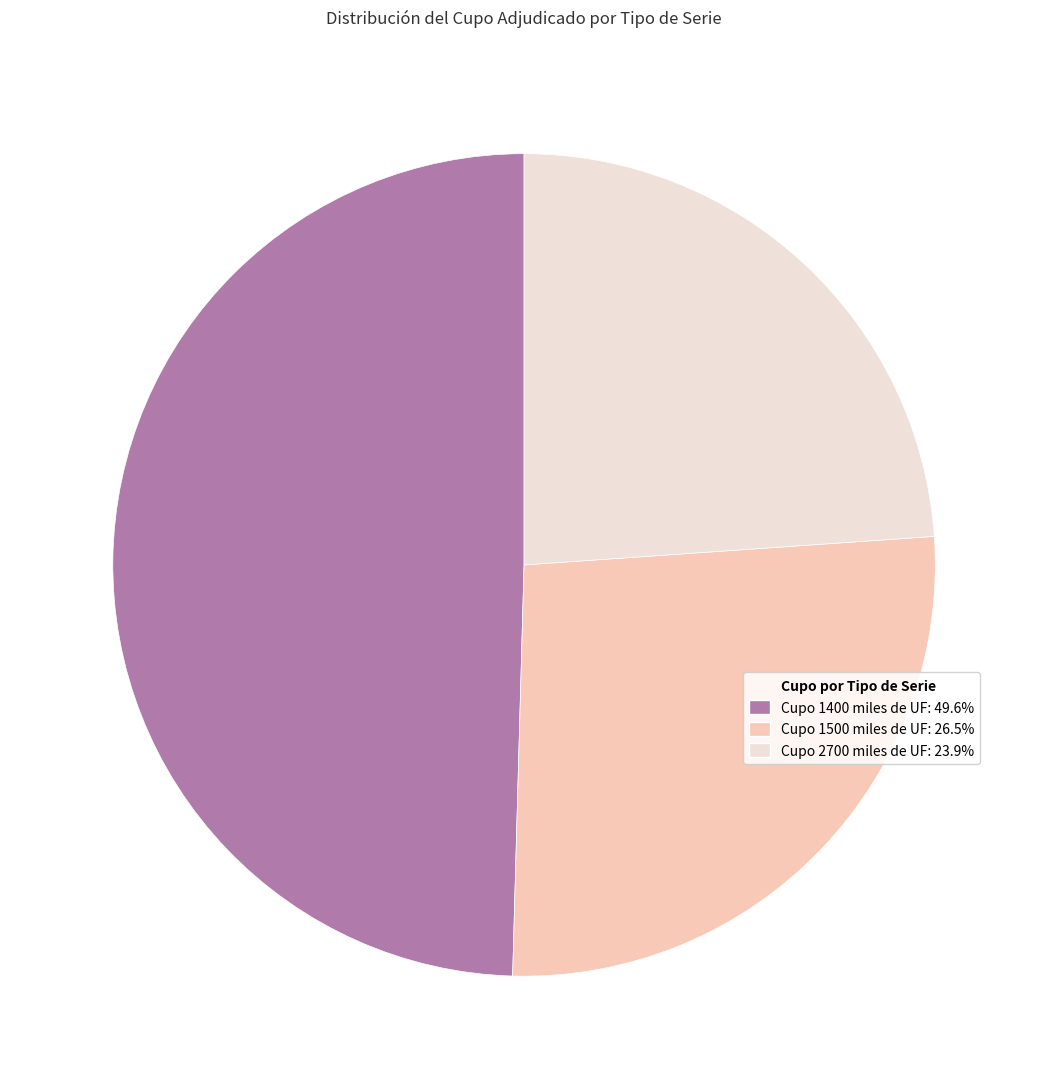

Is there a majority slice in this chart?

No